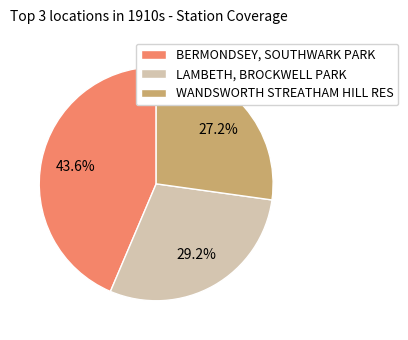

How many segments does this pie chart have?

3